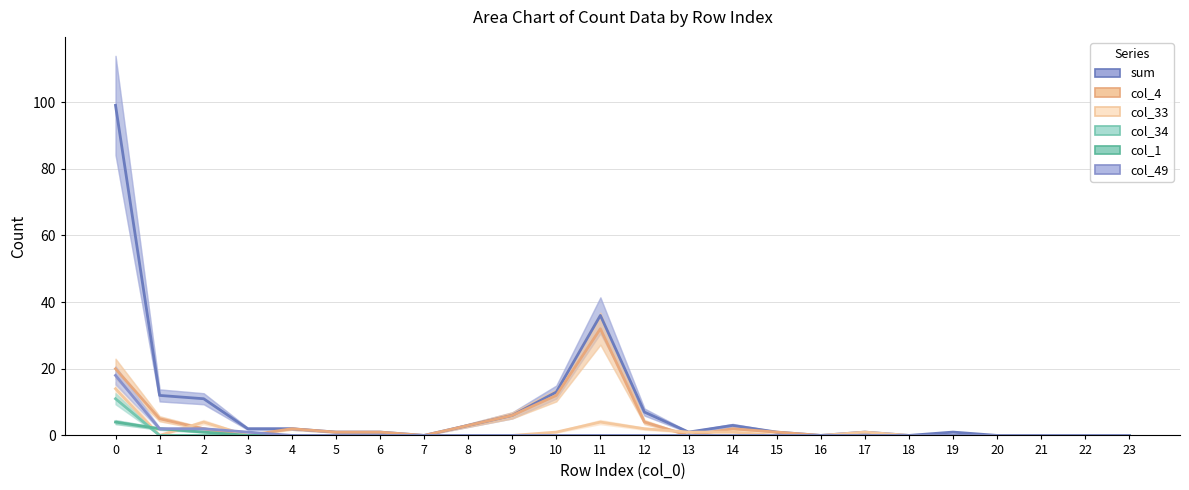

List the labels in order of col_4 value, largest first.

11, 0, 10, 9, 1, 12, 8, 2, 4, 14, 5, 6, 15, 3, 7, 13, 16, 17, 18, 19, 20, 21, 22, 23